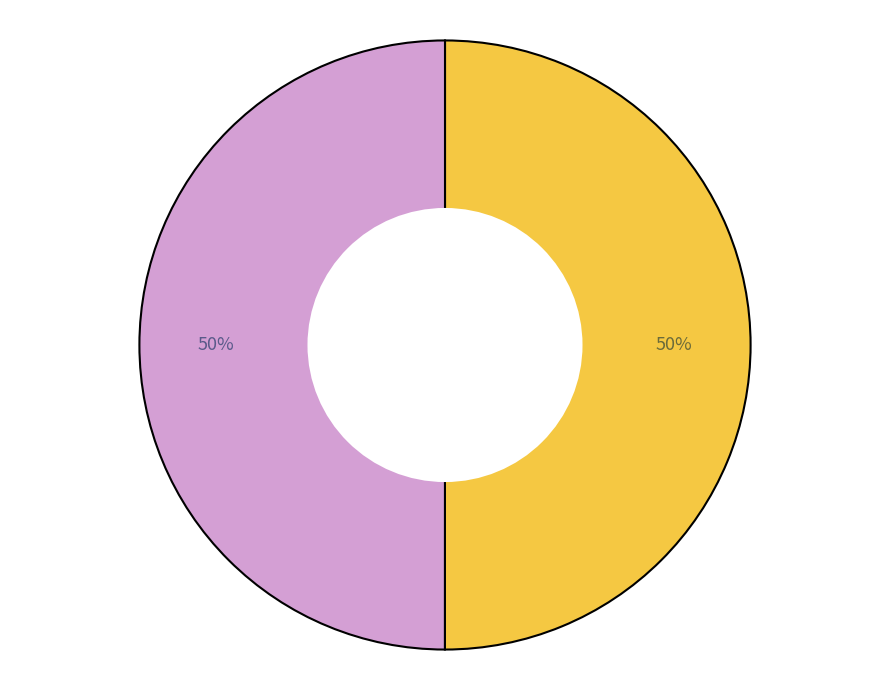

To the nearest percent, what is the average slice percentage?

50%